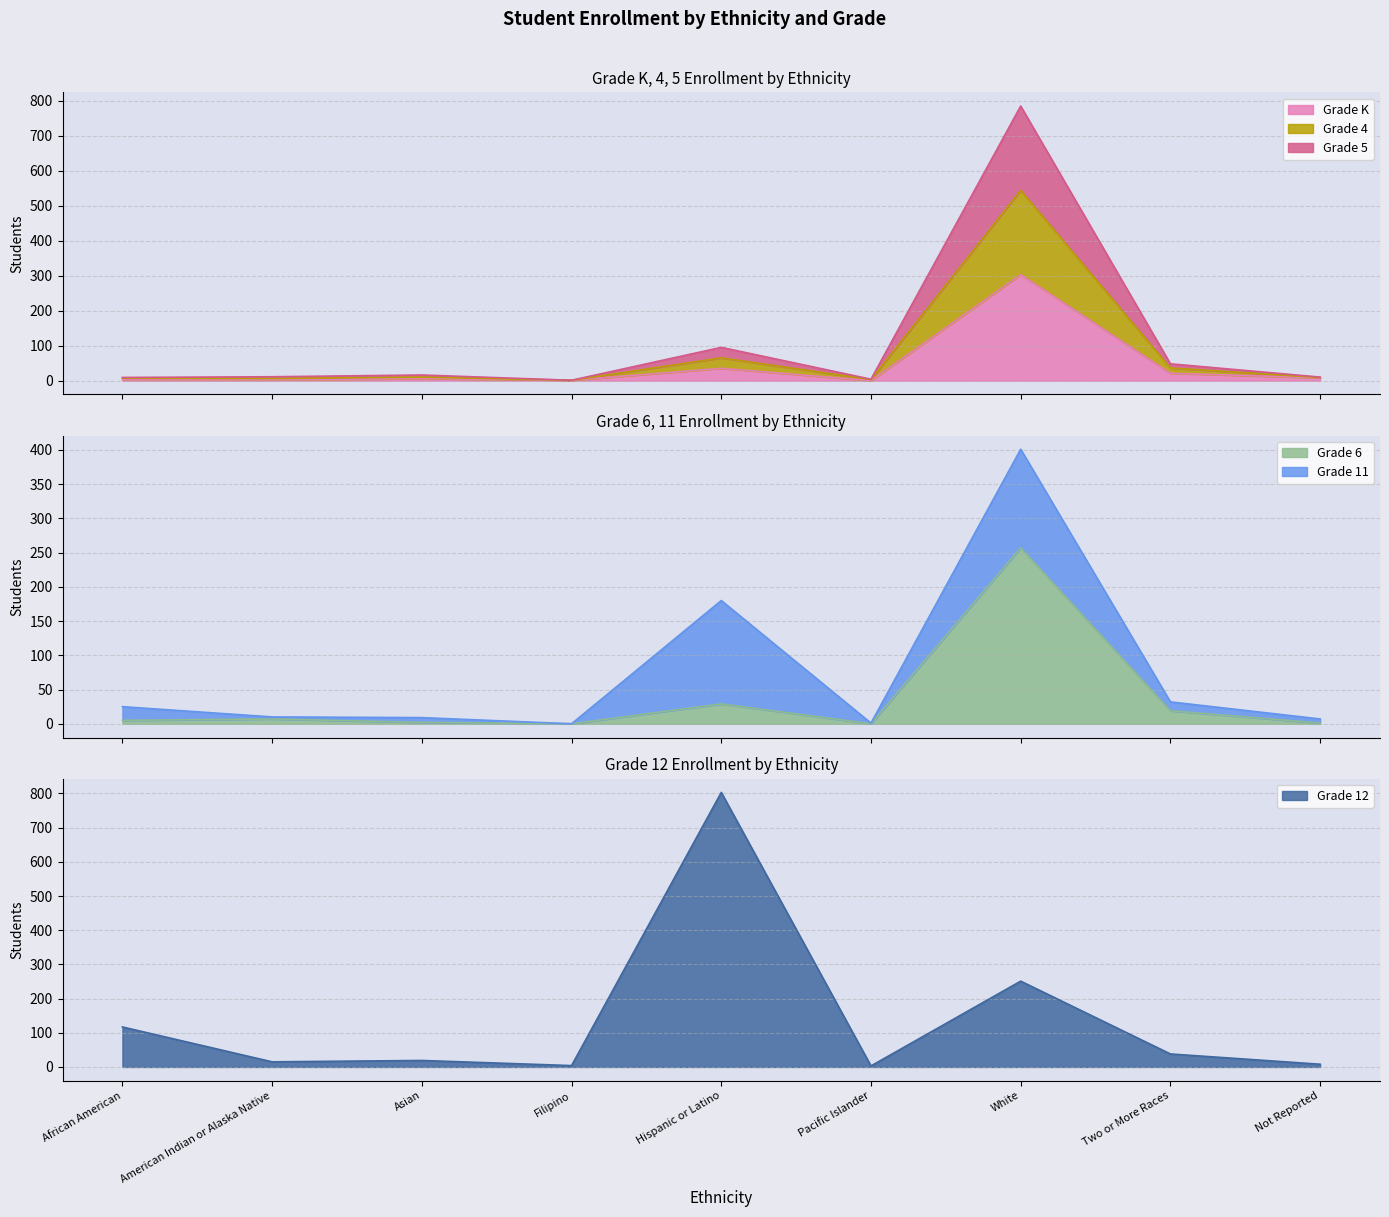

What is the total value across all series at Two or More Races?

162